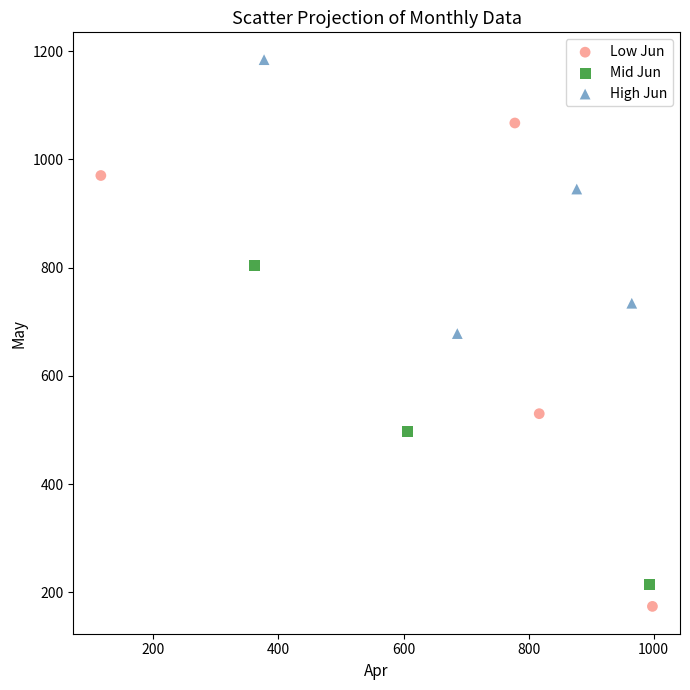

Which series reaches the maximum Y coordinate?

High Jun